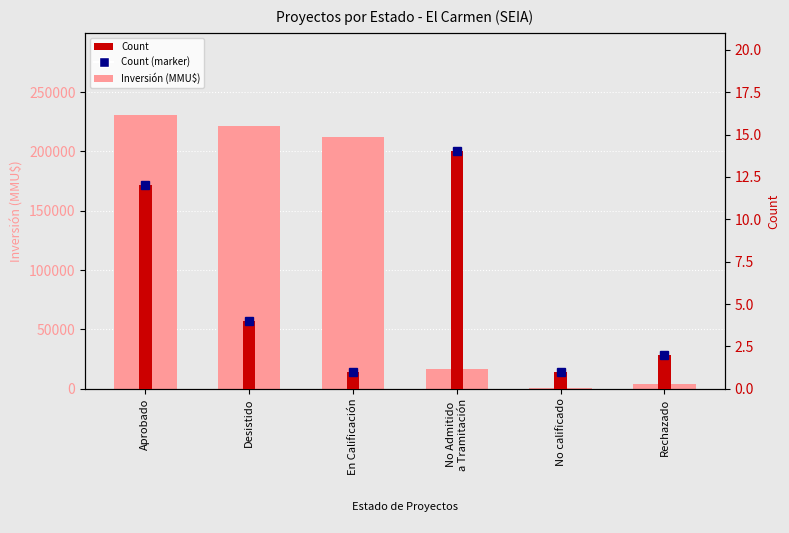

Where does the Inversión (MMU$) series first go above 212500?

Aprobado